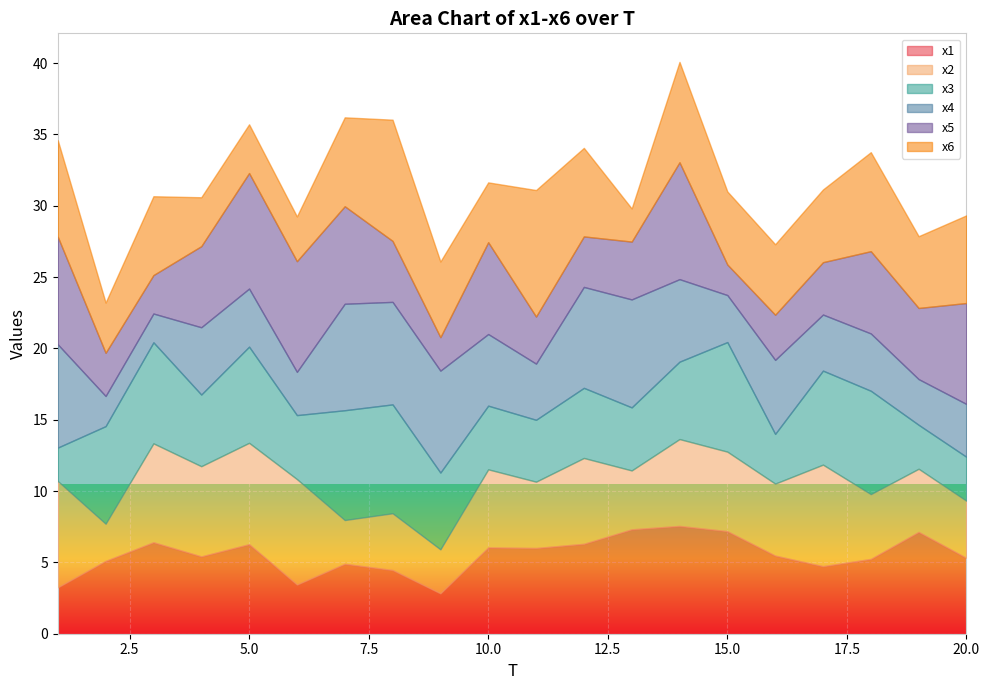

Which category has the highest value across all series?

11